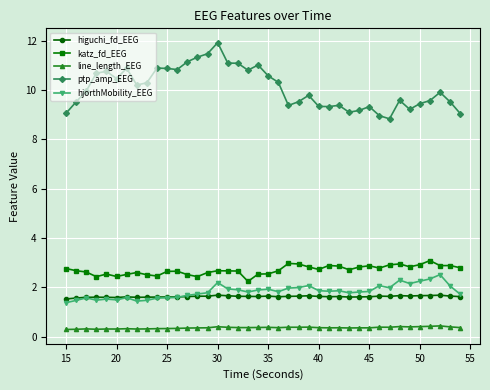

How many line_length_EEG values are between 0 and 1?

40